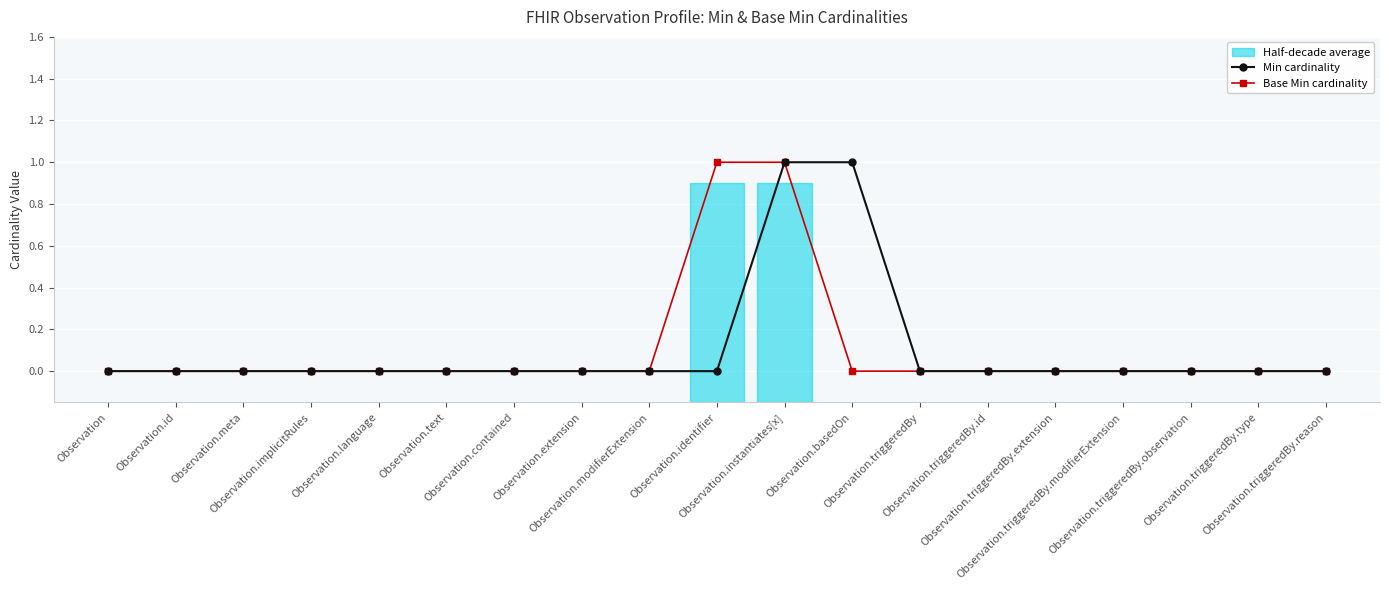

What is the value of the Base Min cardinality point at the 10th from the left?

1